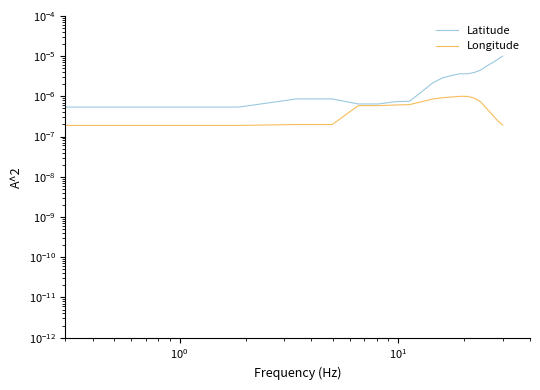

True or false: Longitude has more than 0 points higher than both neighbors.

False